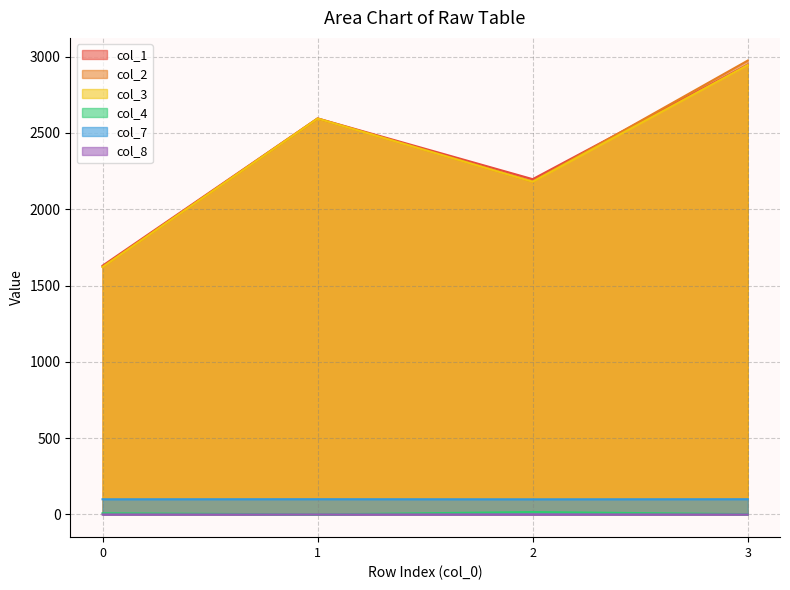

What is the difference between the col_1 values at 1 and 0?

965.0